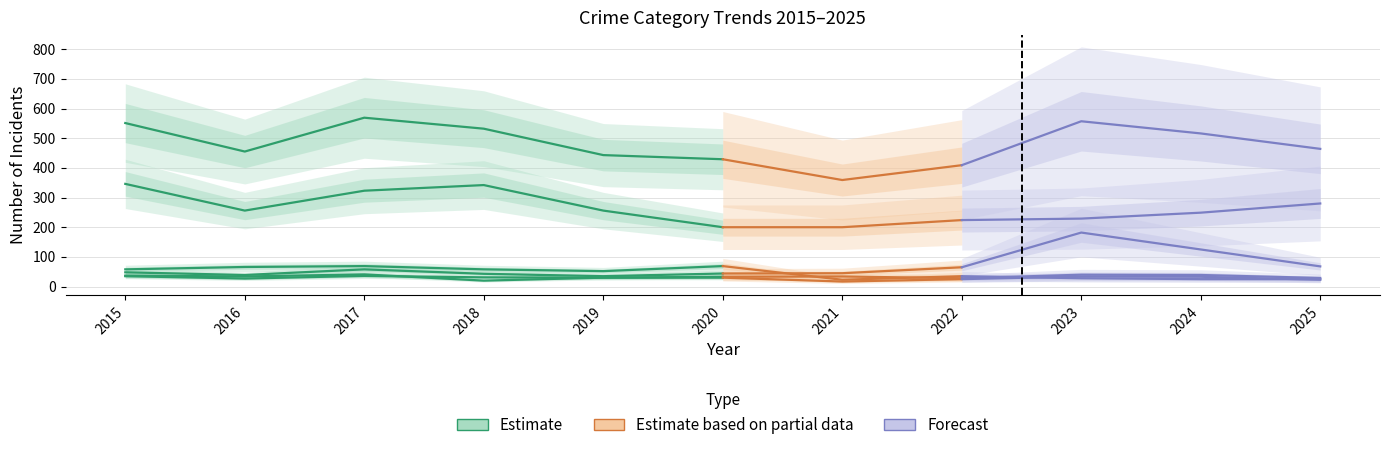

How many lines are shown in the chart?

6